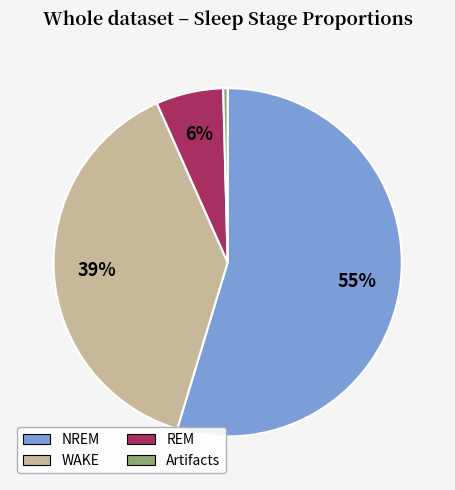

Is there a majority slice in this chart?

Yes